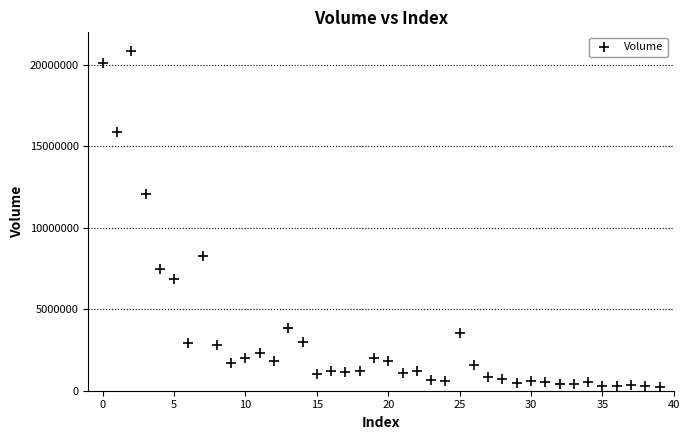

What is the range of Y values (max minus min)?

20634320